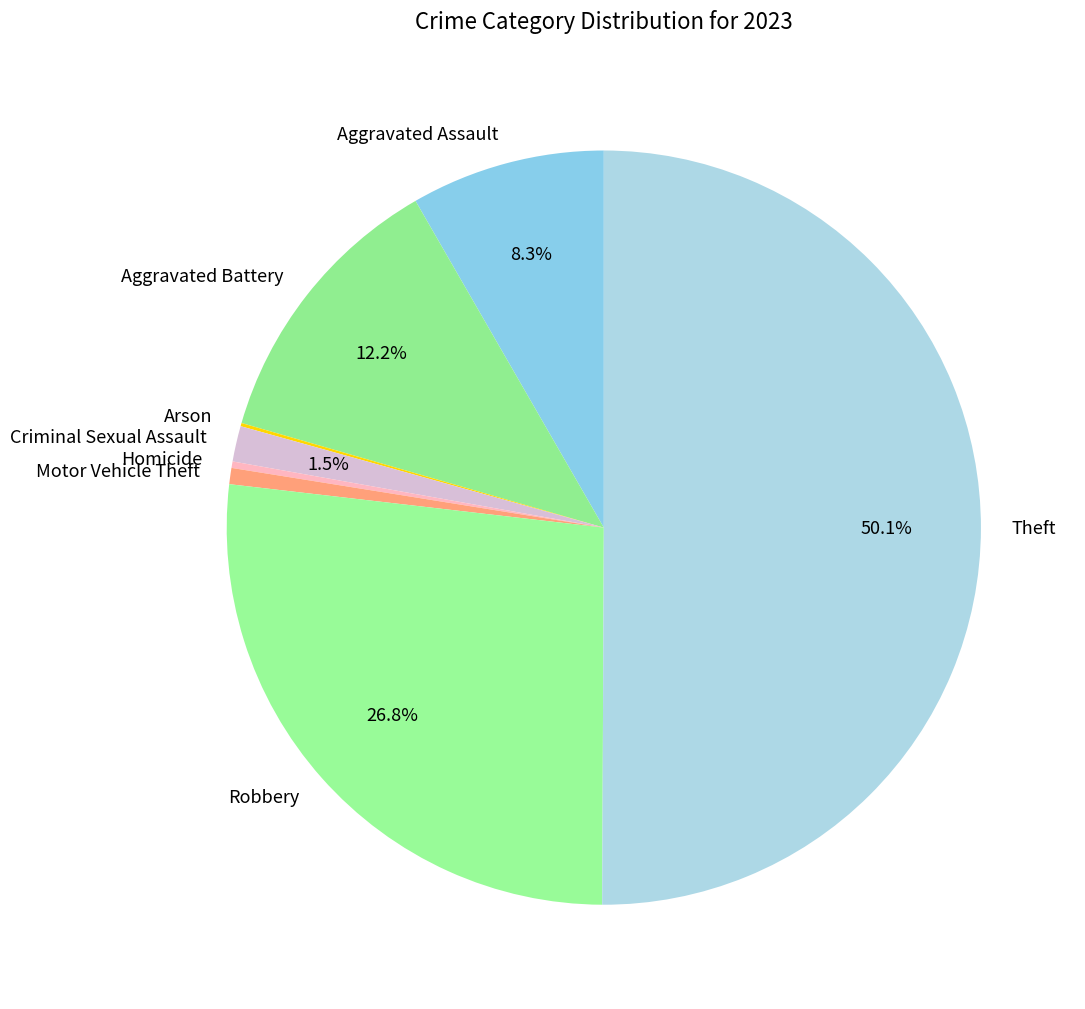

What percentage is NOT represented by Criminal Sexual Assault?

98.5%